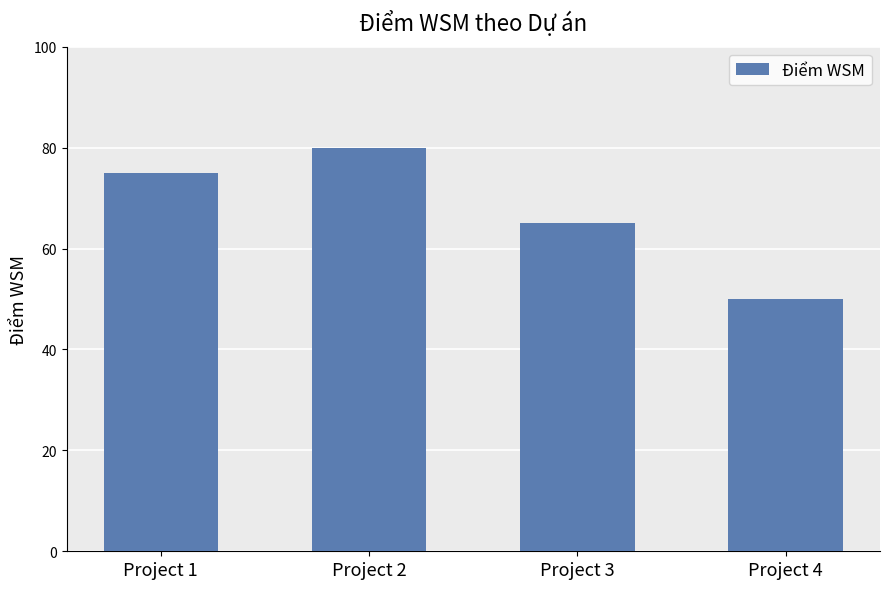

What is the difference between the values at Project 4 and Project 1?

25